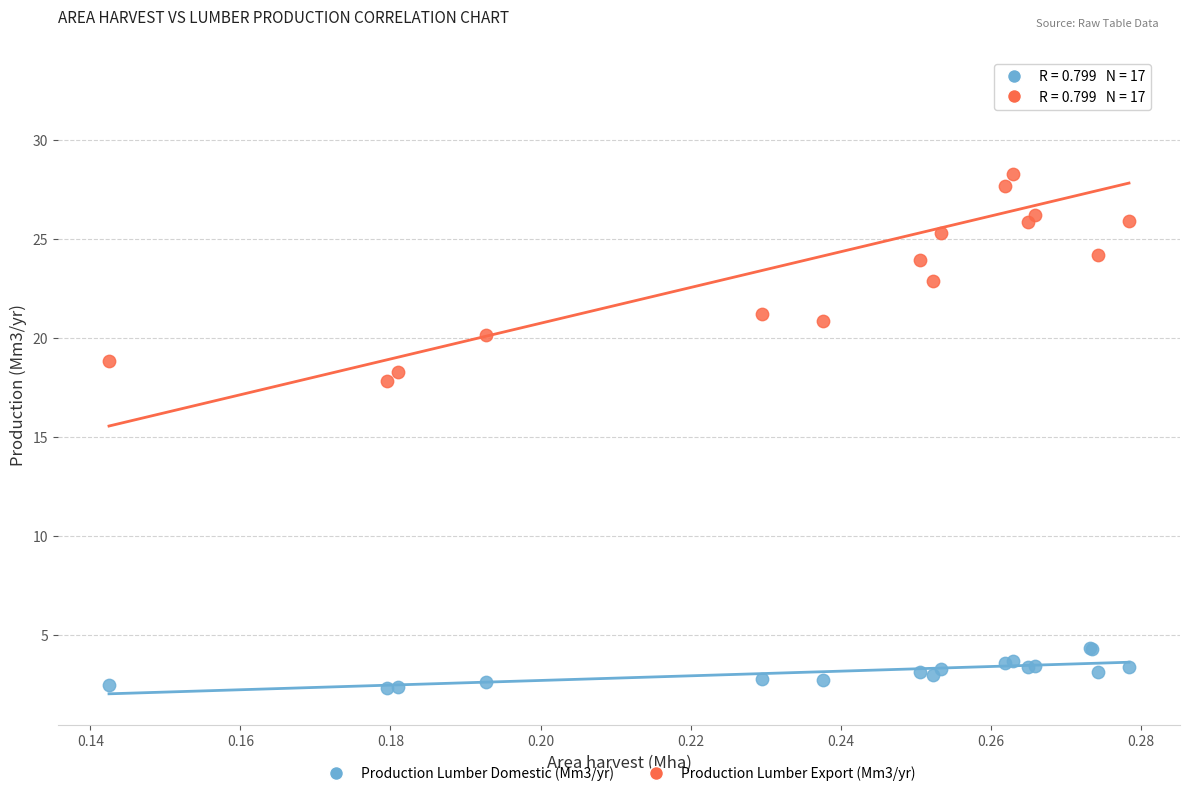

Which series has the largest Y range (max minus min)?

Production Lumber Export (Mm3/yr)